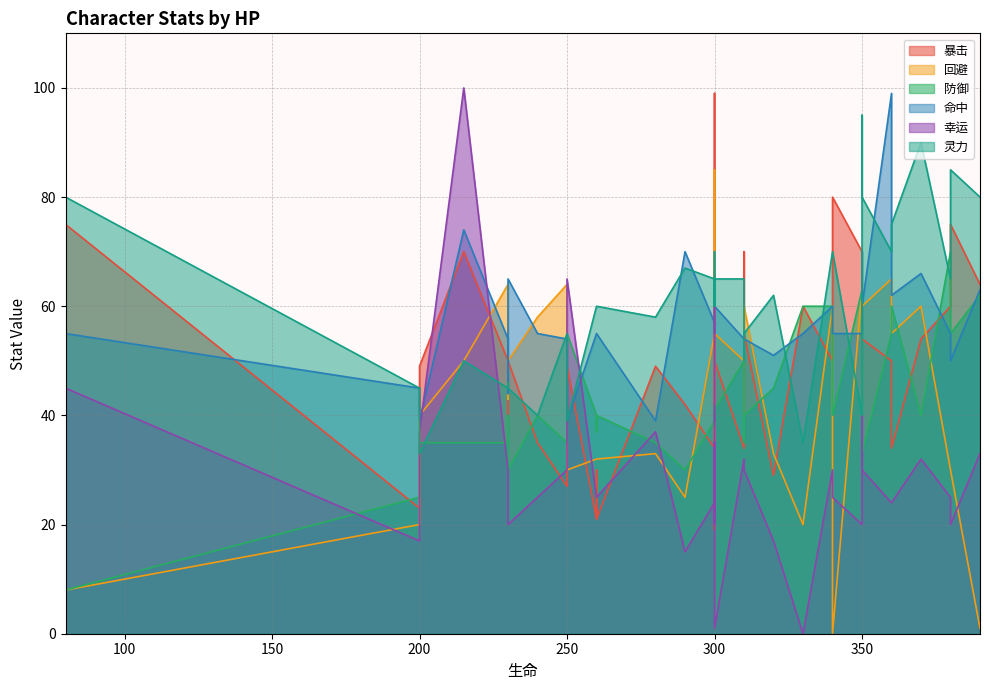

What are all the series names shown in the legend?

暴击, 回避, 防御, 命中, 幸运, 灵力